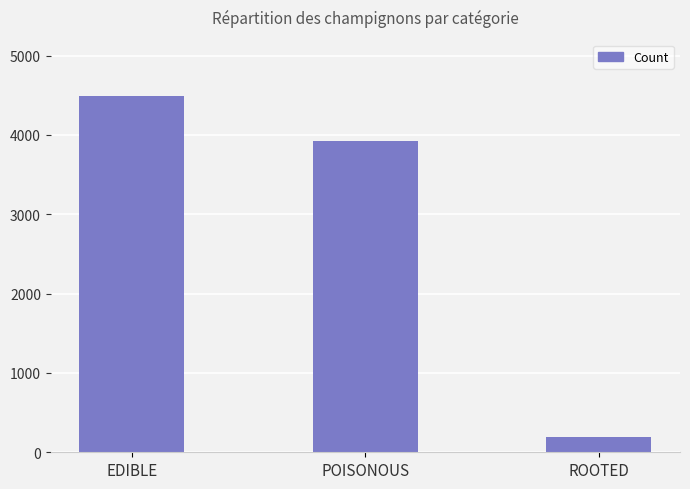

At which label does the data first exceed 3928?

EDIBLE